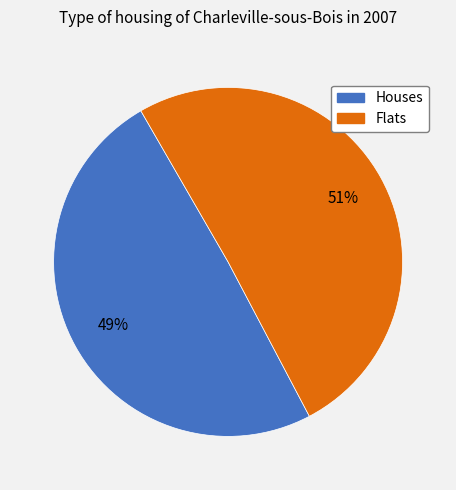

Is there a majority slice in this chart?

Yes